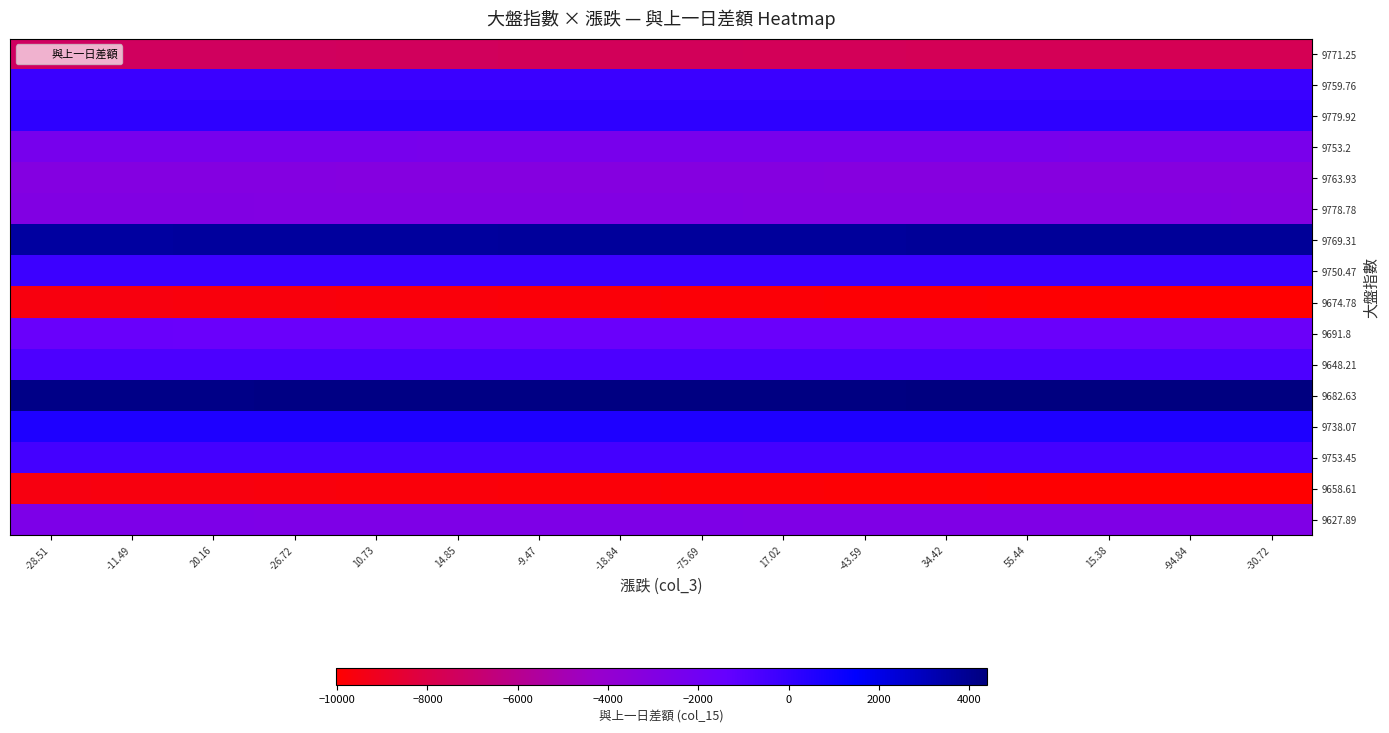

What is the maximum value shown in the chart?

4389.5